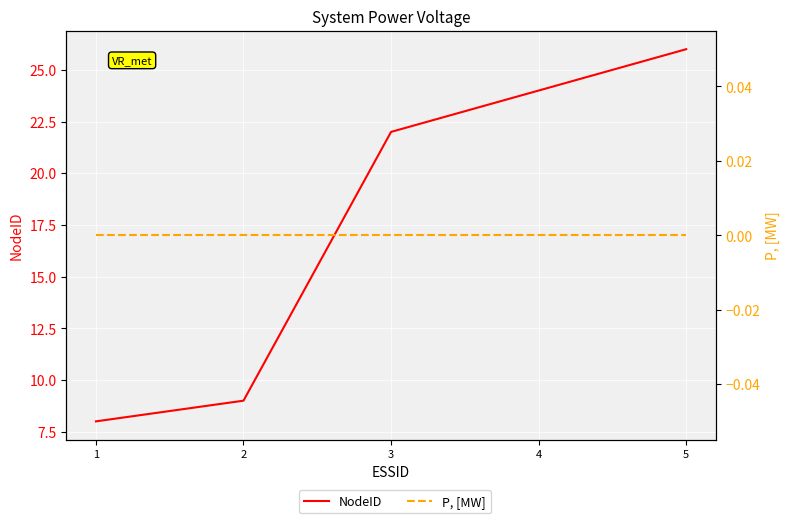

At 1, list the series in order from largest to smallest.

NodeID, P, [MW]